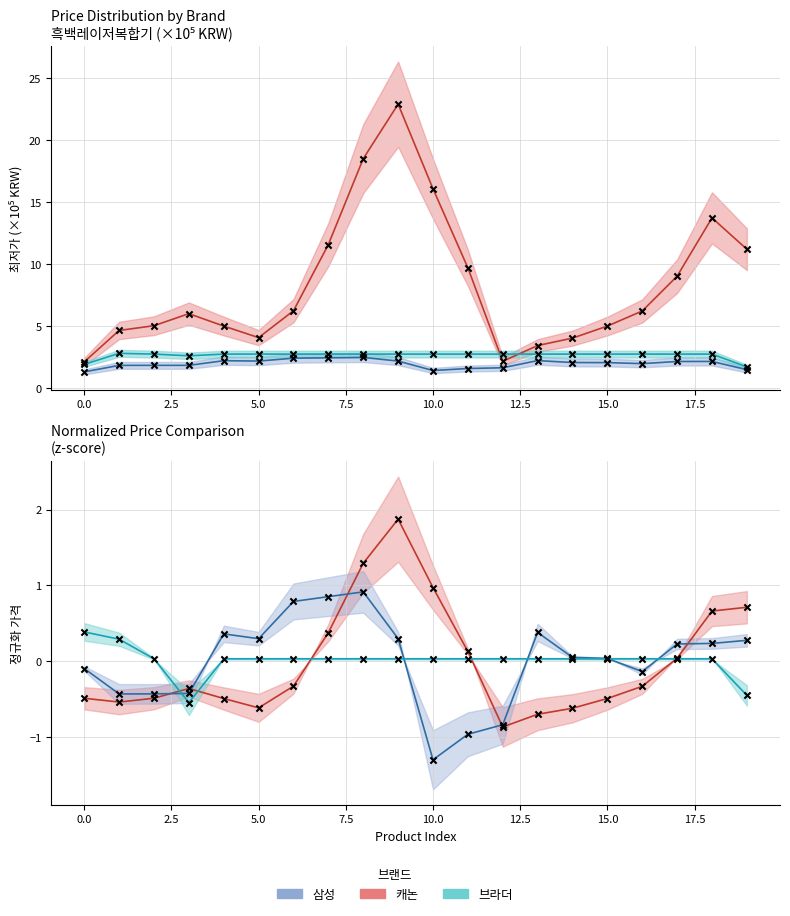

Is the value of 브라더 중심선 at 12.5 greater than the value of 삼성 중심선 at 19?

No